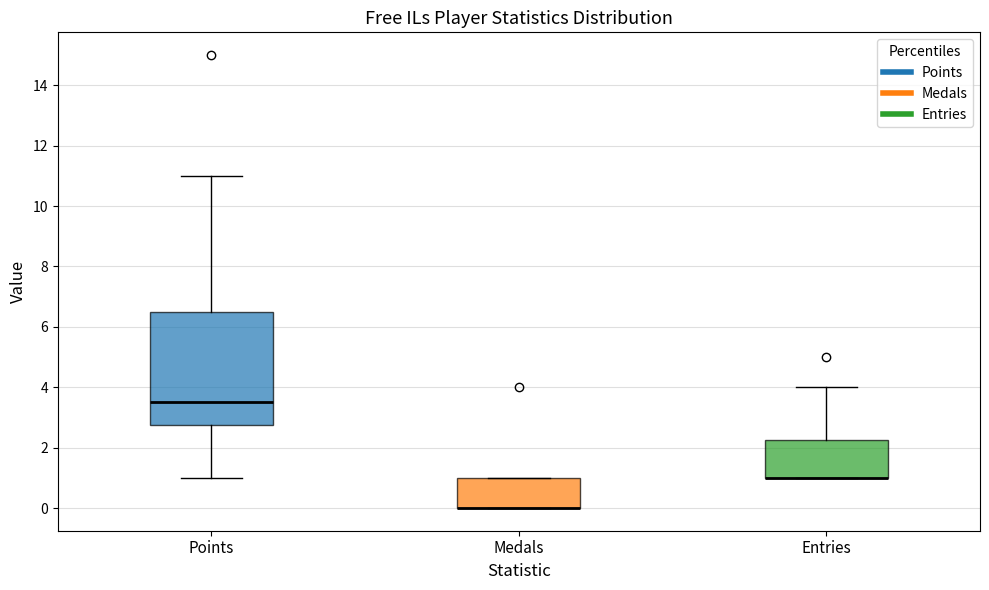

Where does the lower whisker of the box for Points end on the y-axis? The values are not printed on the chart, so give them approximately, as read against the axis.

1.0